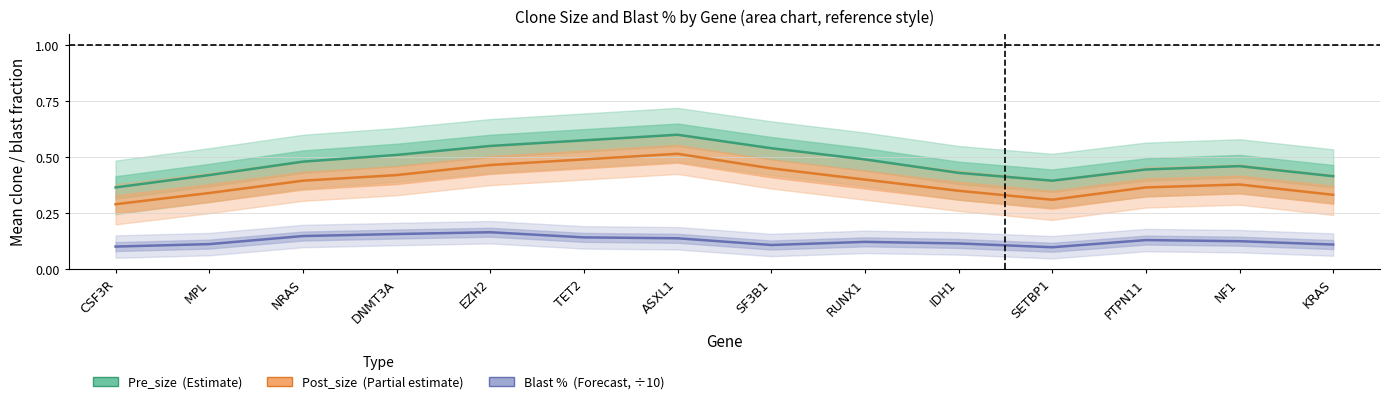

Rank the series at MPL from lowest to highest value.

Blast % (Forecast, scaled), Post_size (Partial estimate), Pre_size (Estimate)